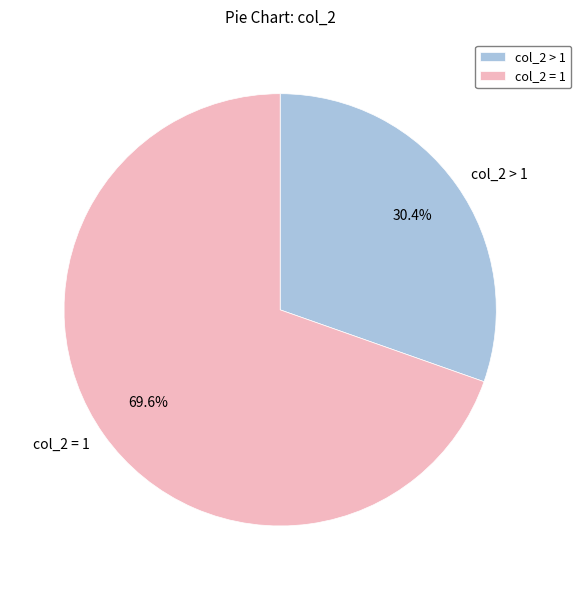

To the nearest percent, what is the difference between the largest and smallest slice percentages?

39%